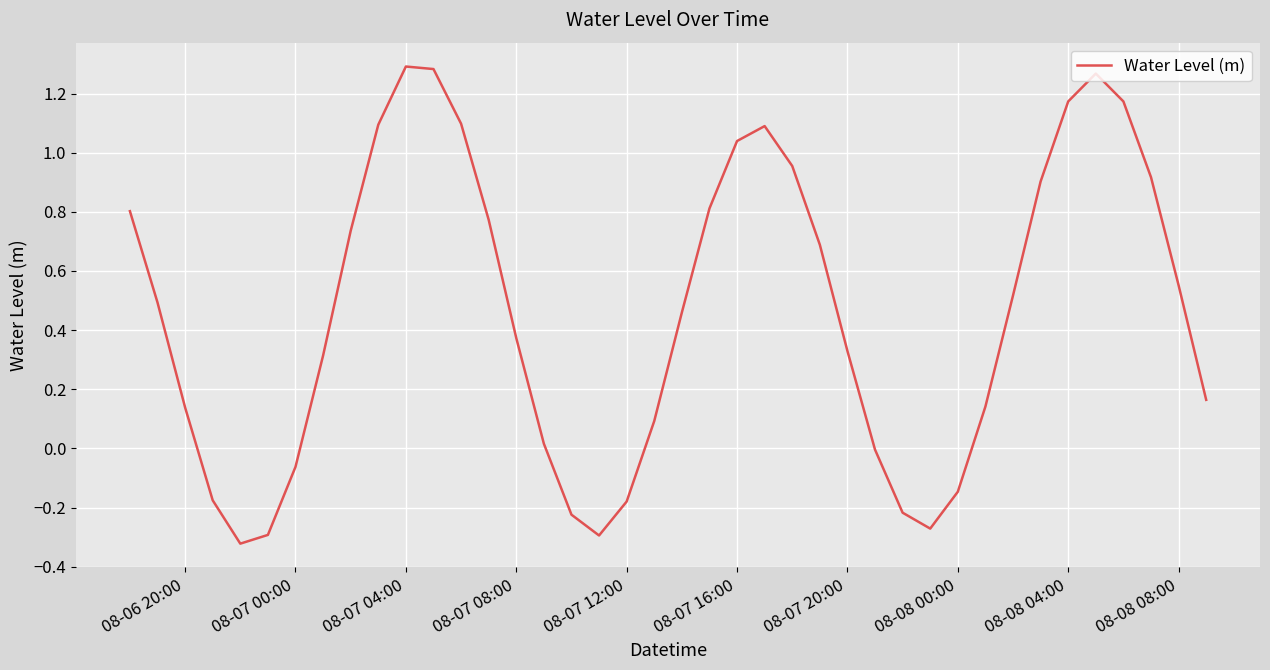

What is the difference between the maximum and minimum values?

1.6